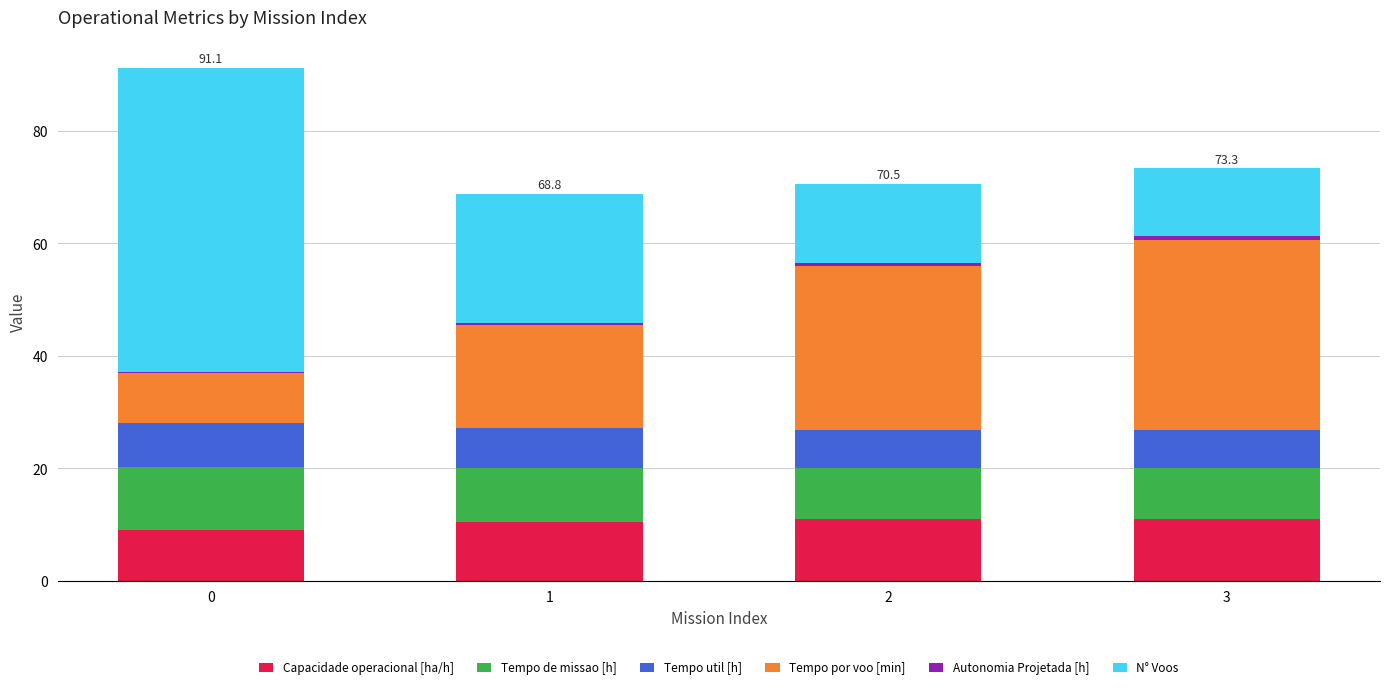

The Capacidade operacional [ha/h] series shows 5.3 at 3. True or false?

False